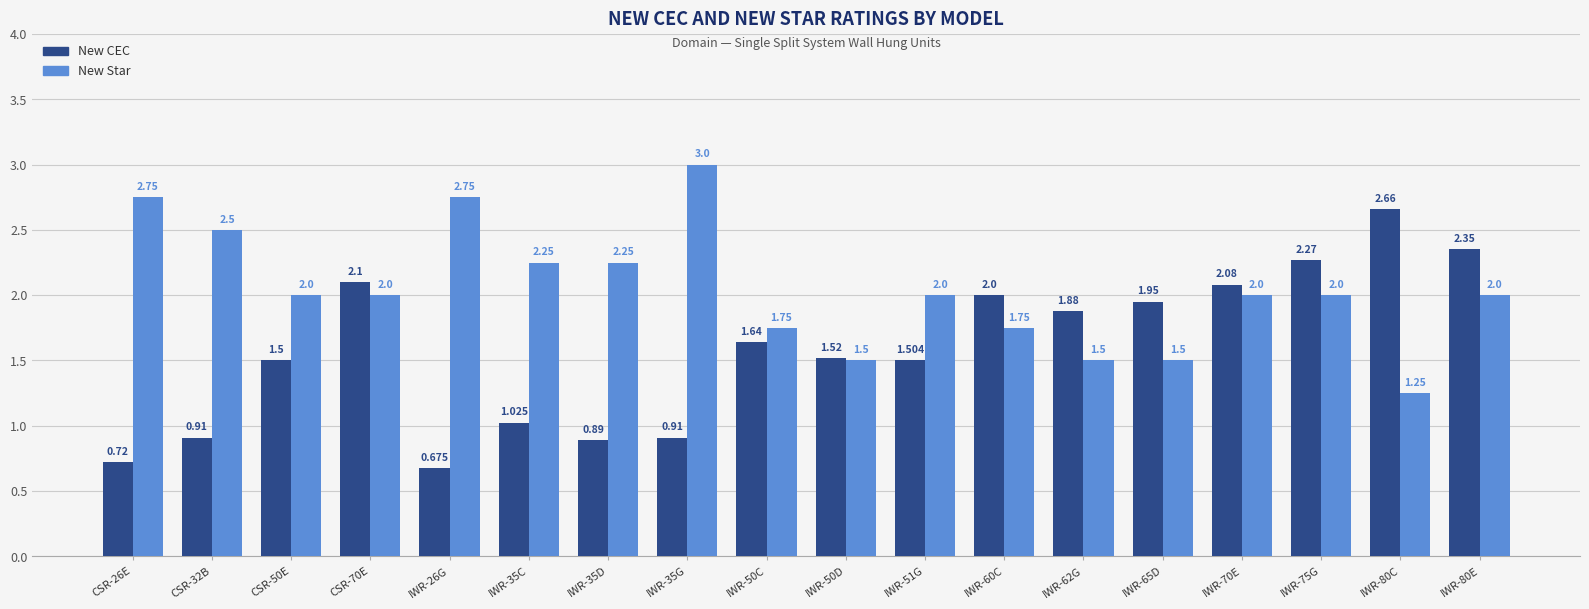

What position from the right is IWR-50C?

10